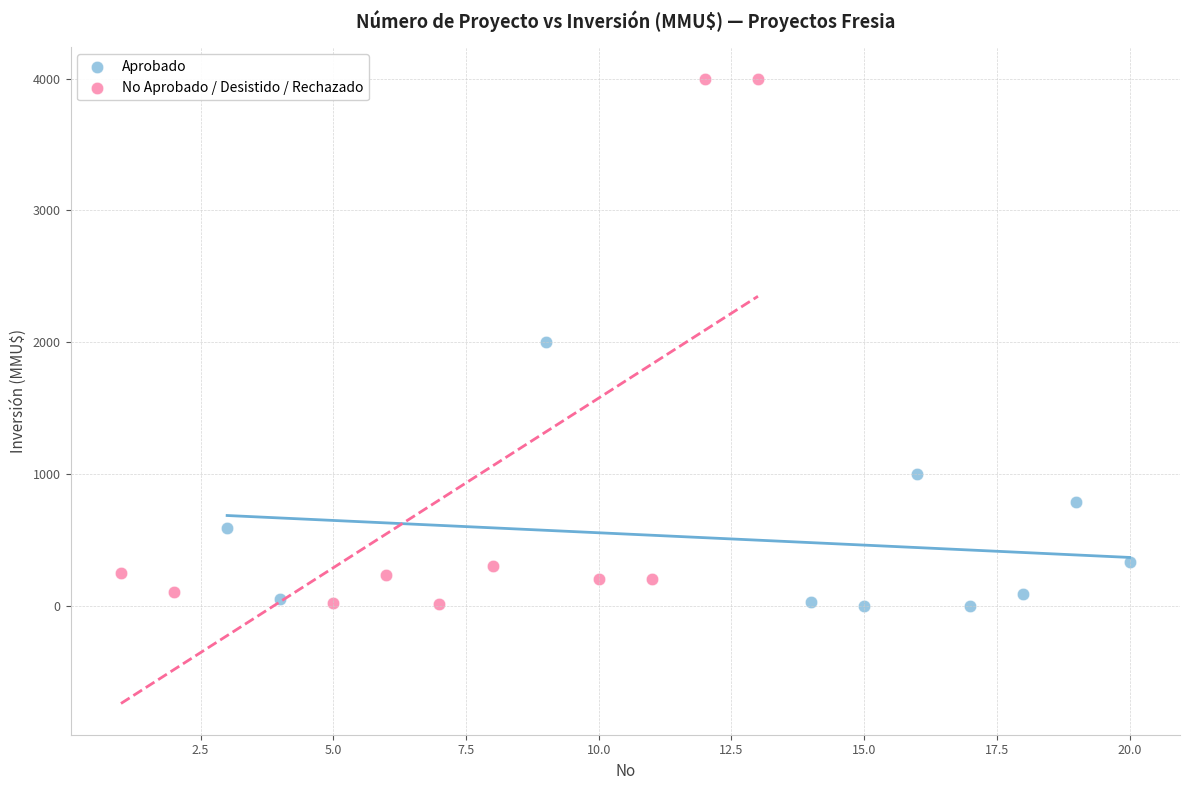

Which series has the largest Y range (max minus min)?

No Aprobado / Desistido / Rechazado